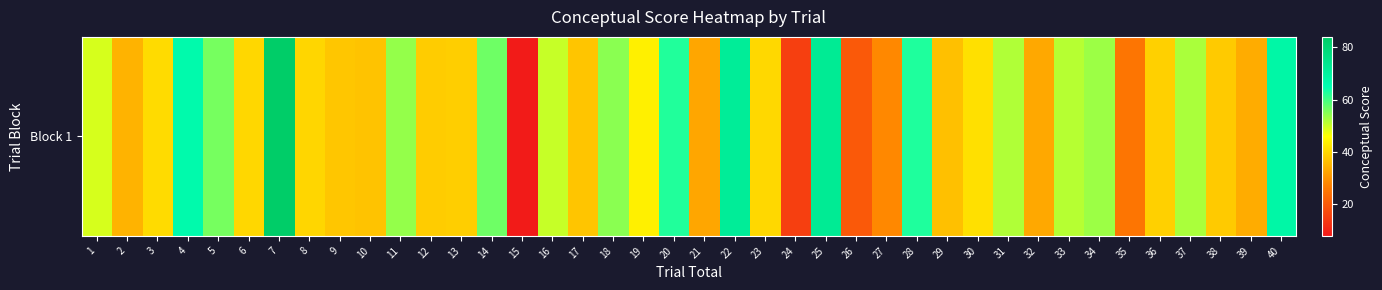

Which has a higher value, 37 or 21?

37